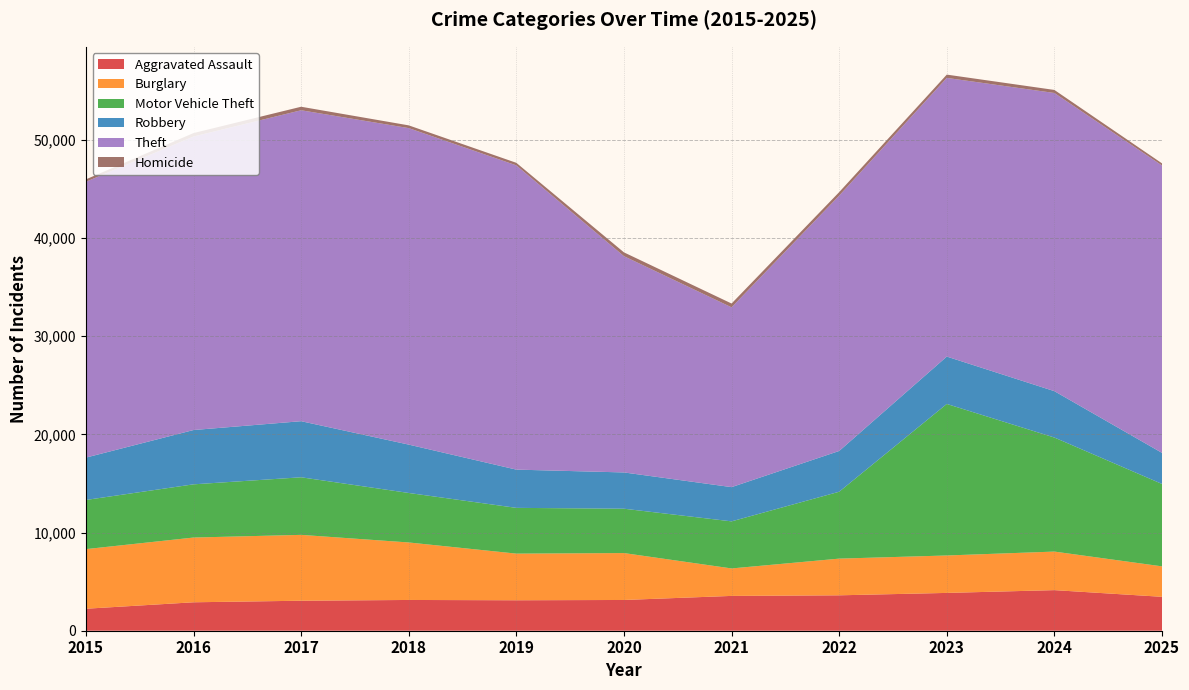

Reading left to right, list all the values displayed in this chart.

Aggravated Assault: 2239	2896	3054	3132	3101	3131	3545	3605	3850	4133	3453
Burglary: 6070	6591	6706	5855	4749	4776	2797	3736	3811	3925	3101
Motor Vehicle Theft: 5004	5418	5863	5039	4659	4516	4793	6811	15429	11612	8390
Robbery: 4315	5530	5711	4925	3895	3694	3486	4151	4824	4722	3164
Theft: 28086	29886	31660	32225	30980	22020	18308	26000	28375	30361	29265
Homicide: 243	351	358	280	258	387	387	354	335	310	215